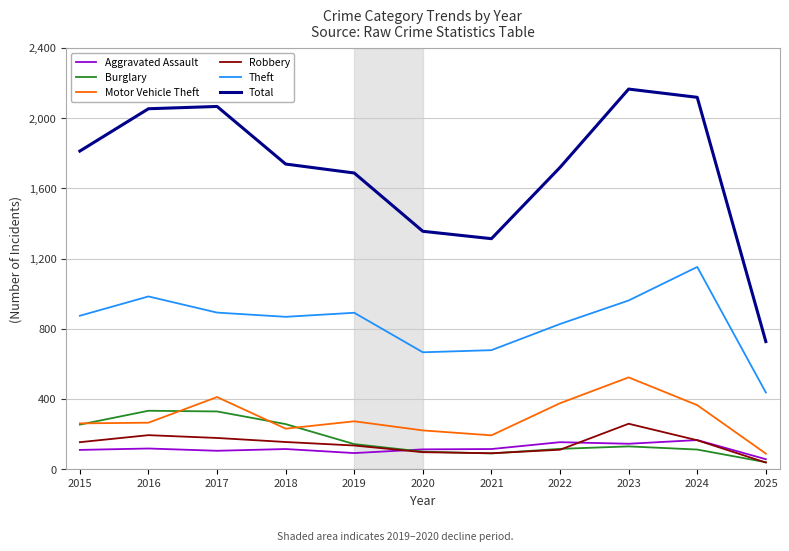

In Aggravated Assault, how many points are lower than both neighbors (excluding endpoints)?

3